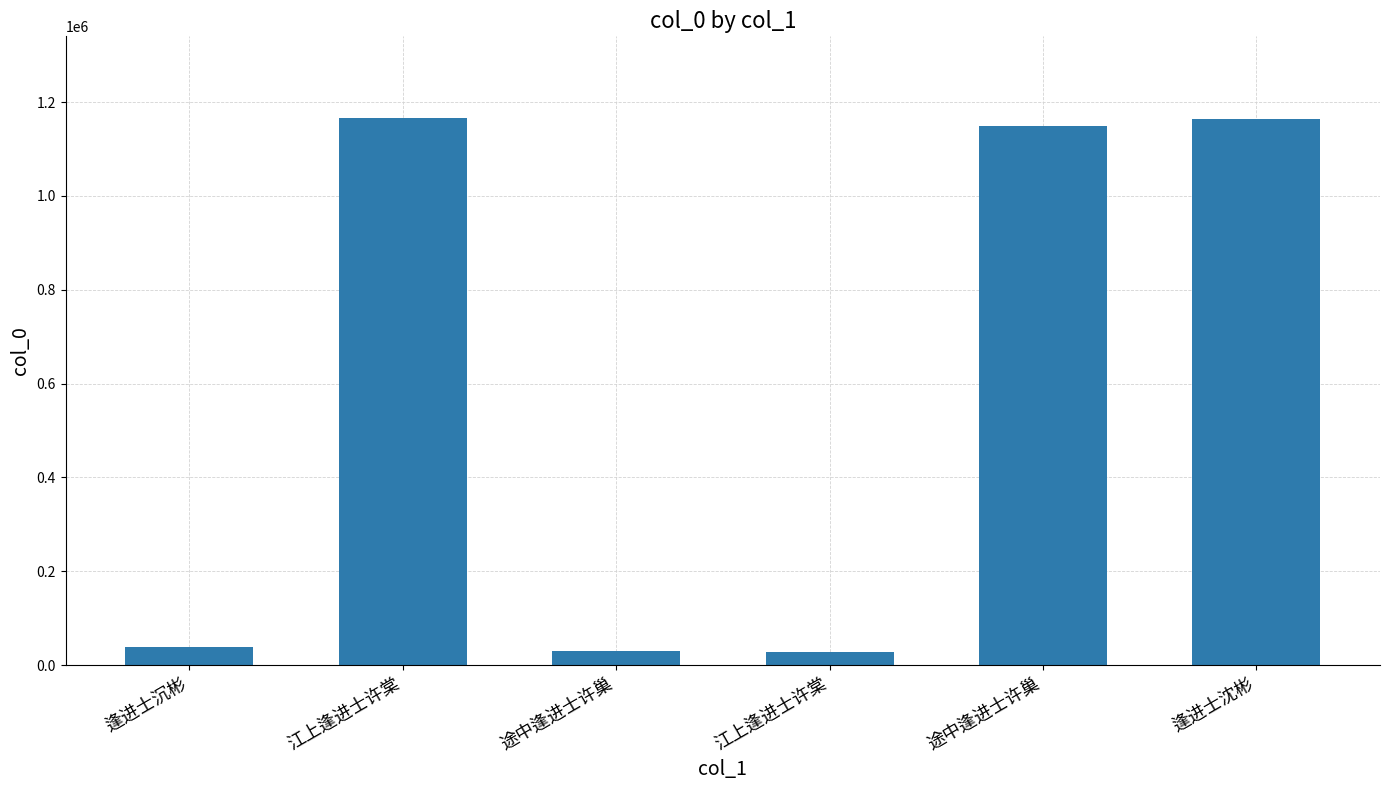

Reading left to right, list all the values displayed in this chart.

逢进士沉彬=38416	江上逢进士许棠=1165421	途中逢进士许巢=29560	江上逢进士许棠=28928	途中逢进士许巢=1150140	逢进士沈彬=1163391